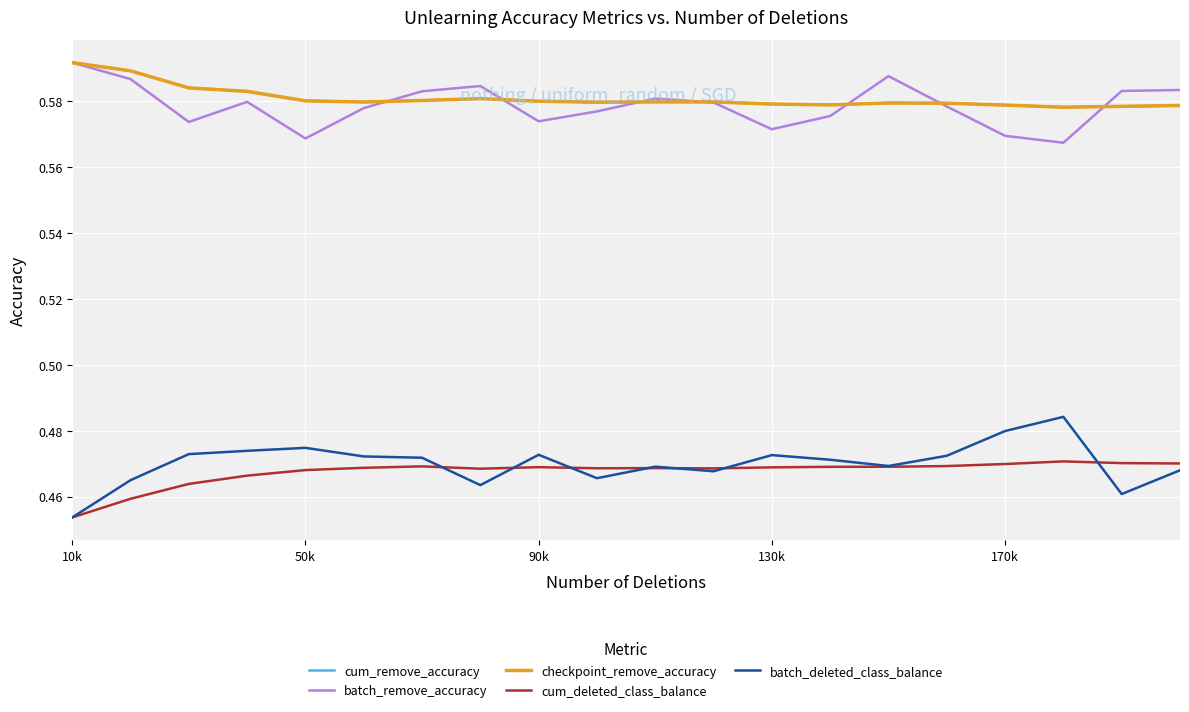

True or false: checkpoint_remove_accuracy and cum_deleted_class_balance cross at least once.

False